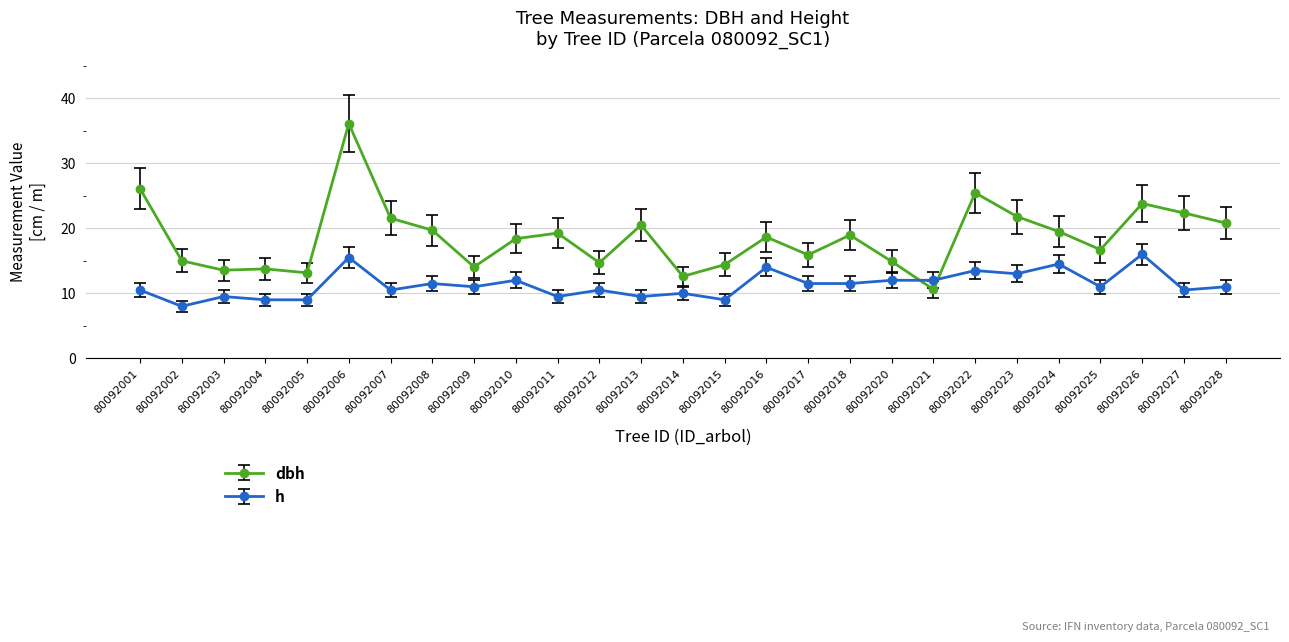

Which label corresponds to the smallest value in the chart?

80092002